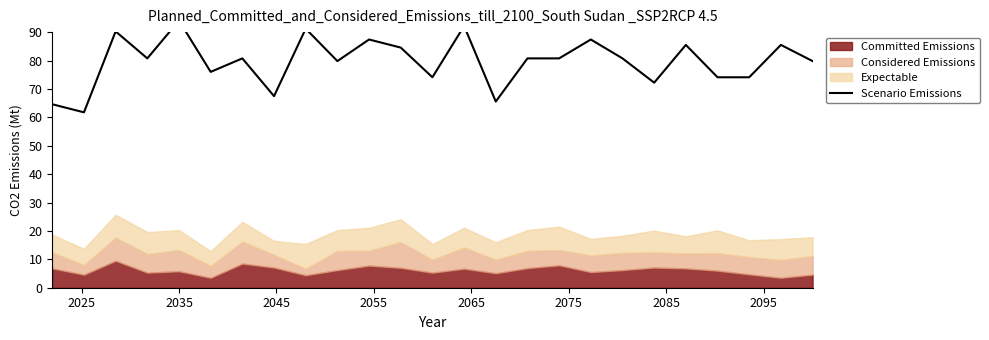

At which category does the chart reach its peak across all series?

2035